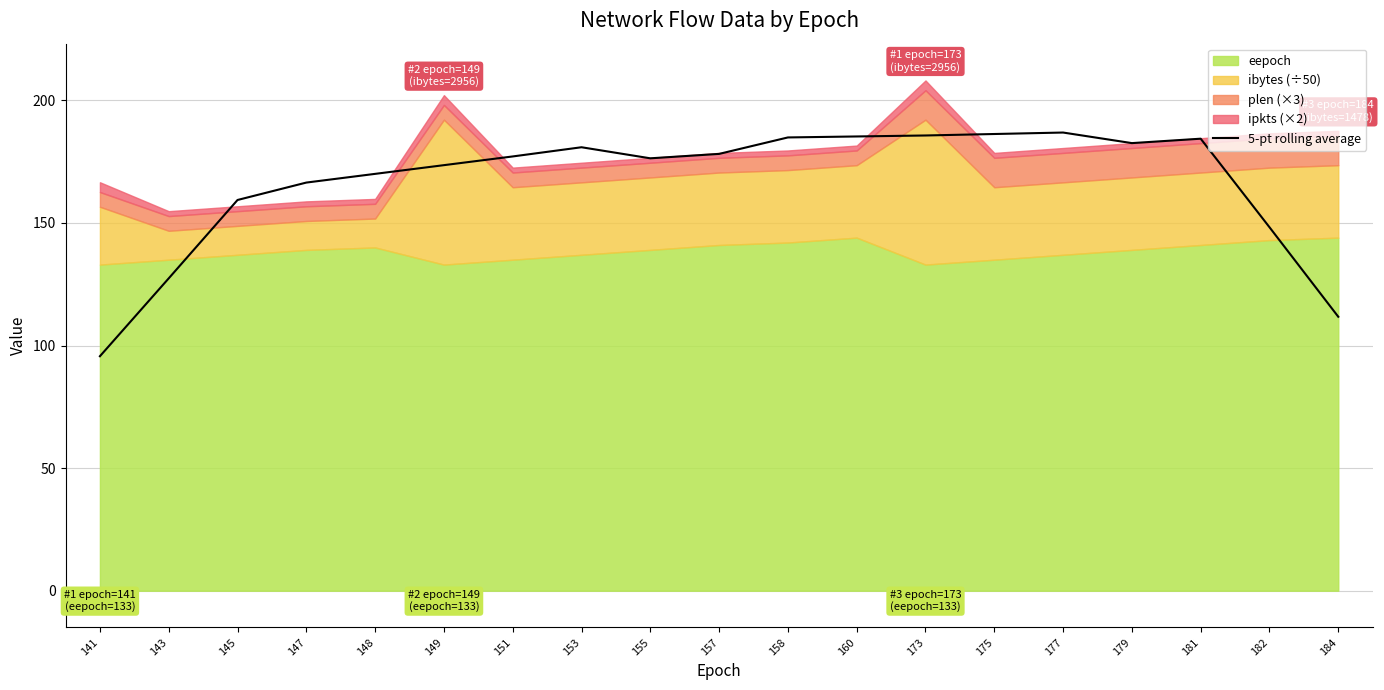

What is the value of the 17th point from the left?

184.4